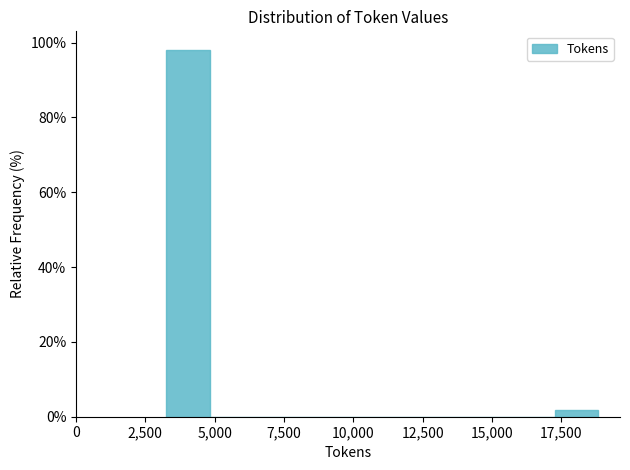

Read against the x-axis, roughly where is the centre of the tallest bar?

4000